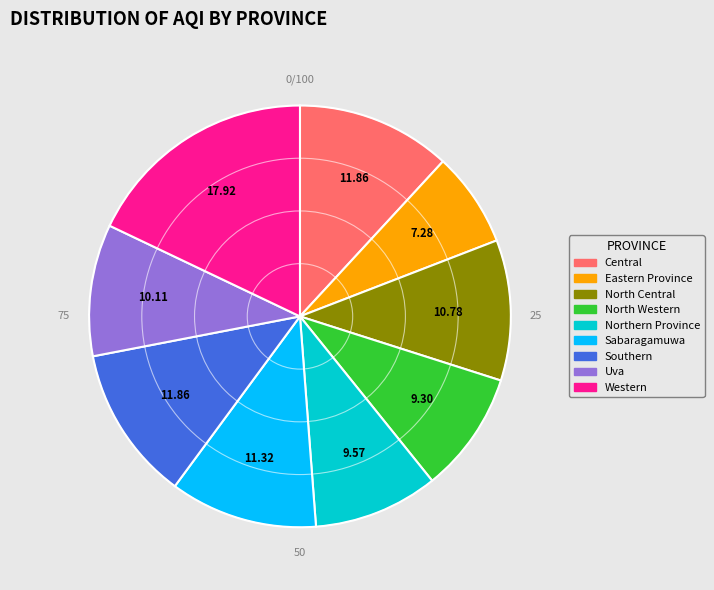

Is there any slice that represents more than half of the pie?

No